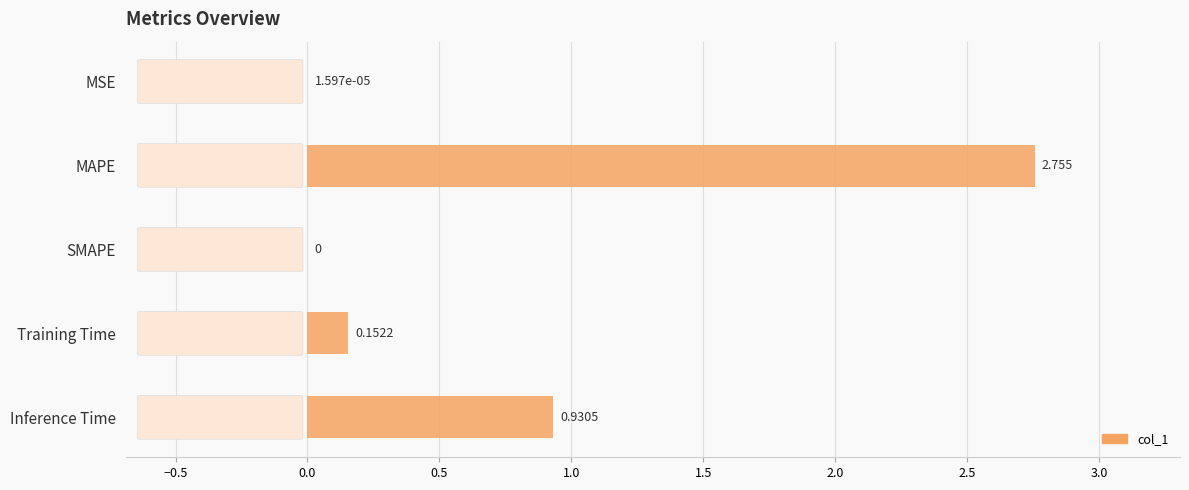

Between Inference Time and SMAPE, which is larger?

Inference Time